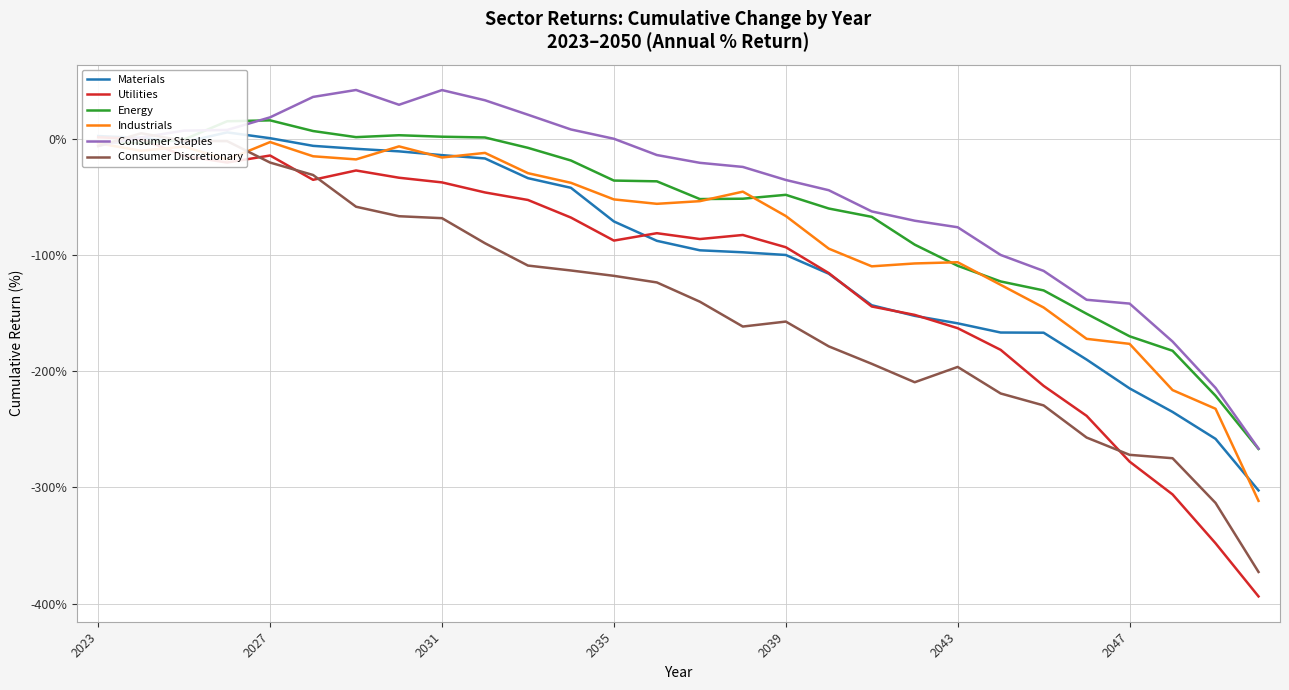

Reading right to left, what are all the values shown in this chart?

Materials: -302.6	-258.3	-235.1	-214.9	-190.1	-167.0	-166.8	-158.9	-152.5	-143.4	-116.2	-100.1	-97.8	-96.1	-87.9	-71.3	-42.4	-34.1	-17.1	-14.3	-11.0	-8.8	-6.3	0.3	5.3	-3.1	0.5	2.1
Utilities: -393.8	-348.1	-306.1	-277.8	-238.5	-212.7	-181.7	-163.1	-151.6	-144.4	-115.7	-93.5	-82.9	-86.4	-81.4	-87.7	-67.9	-52.8	-46.3	-37.7	-33.7	-27.5	-35.5	-14.6	-20.6	-14.9	-0.4	1.1
Energy: -266.9	-221.2	-182.5	-170.0	-150.7	-130.6	-122.9	-109.4	-91.2	-67.3	-60.2	-48.4	-51.7	-52.0	-36.8	-36.1	-18.9	-8.0	0.9	1.6	2.9	1.2	6.5	15.7	14.9	-0.8	-3.9	-3.1
Industrials: -311.6	-232.4	-216.3	-176.6	-172.2	-145.3	-125.8	-106.4	-107.4	-109.9	-94.7	-66.6	-45.7	-53.8	-56.1	-52.3	-38.1	-29.8	-12.3	-16.3	-6.7	-17.9	-15.2	-3.0	-18.1	-6.9	-10.5	-4.1
Consumer Staples: -266.7	-214.4	-174.6	-141.9	-138.7	-113.8	-100.1	-76.3	-70.6	-62.7	-44.4	-35.6	-24.4	-20.9	-14.2	-0.2	7.8	20.5	32.9	41.7	29.1	41.8	35.8	18.3	7.4	6.8	0.9	-6.3
Consumer Discretionary: -372.7	-313.4	-274.9	-272.0	-257.1	-229.5	-219.2	-196.4	-209.6	-193.7	-178.7	-157.4	-161.7	-140.3	-123.7	-118.1	-113.5	-109.2	-90.0	-68.5	-66.8	-58.6	-31.3	-20.6	-2.2	-2.0	4.6	-6.5